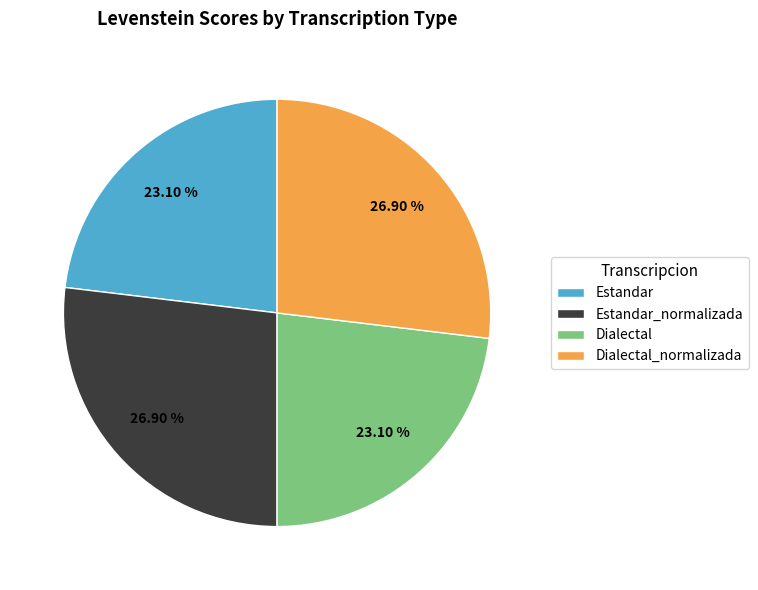

Is Dialectal the majority of the pie?

No